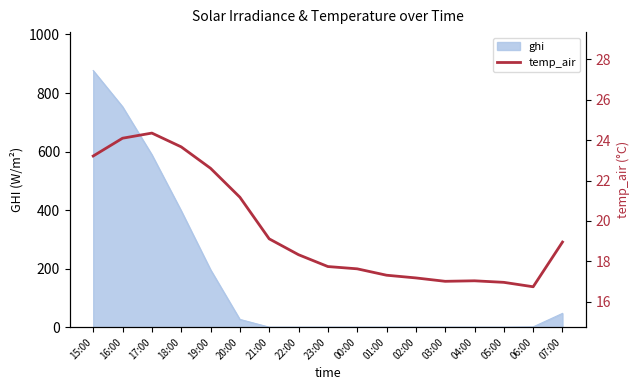

Is it true that the value at 03:00 is 3.6?

False